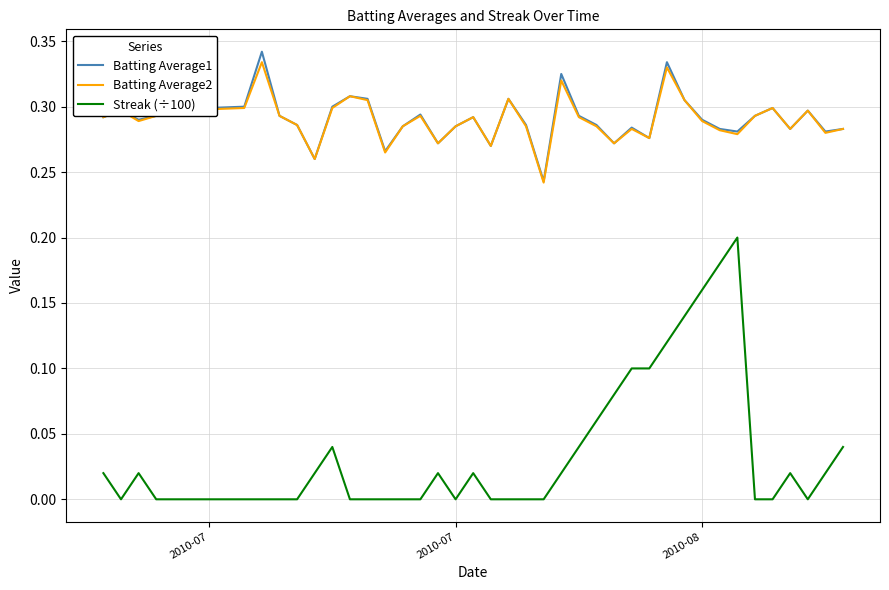

True or false: Batting Average2 and Streak (÷100) cross at least once.

False